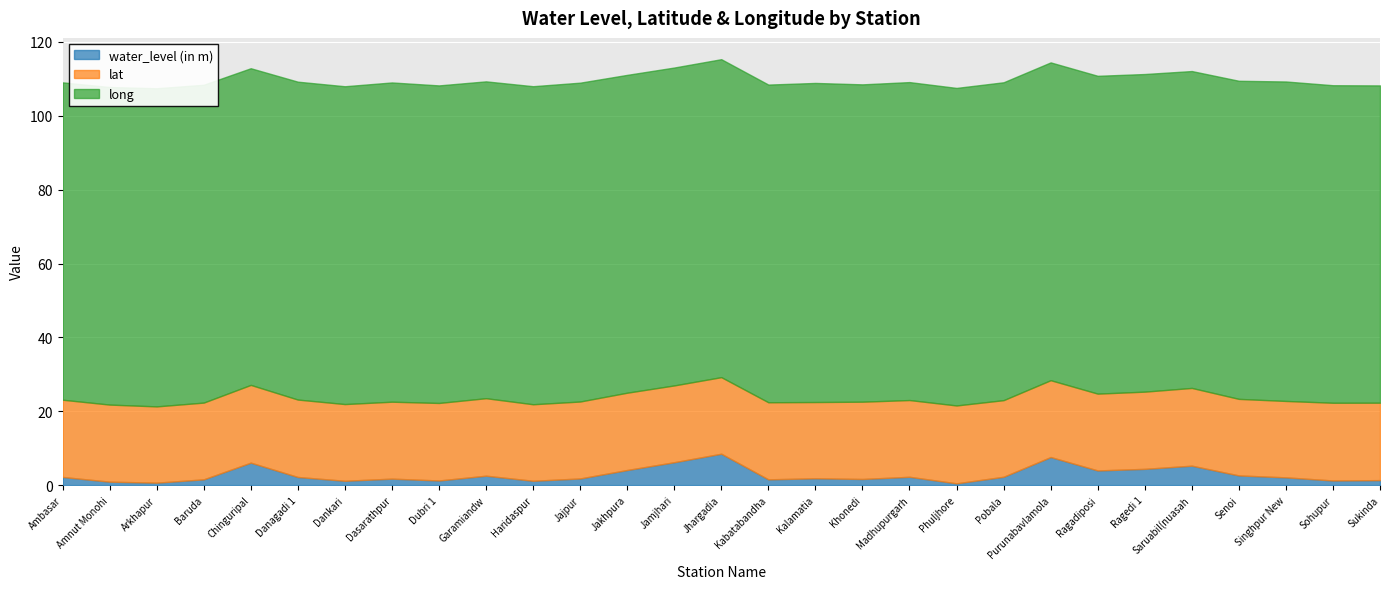

At which category does water_level (in m) reach its first local peak?

Chinguripal